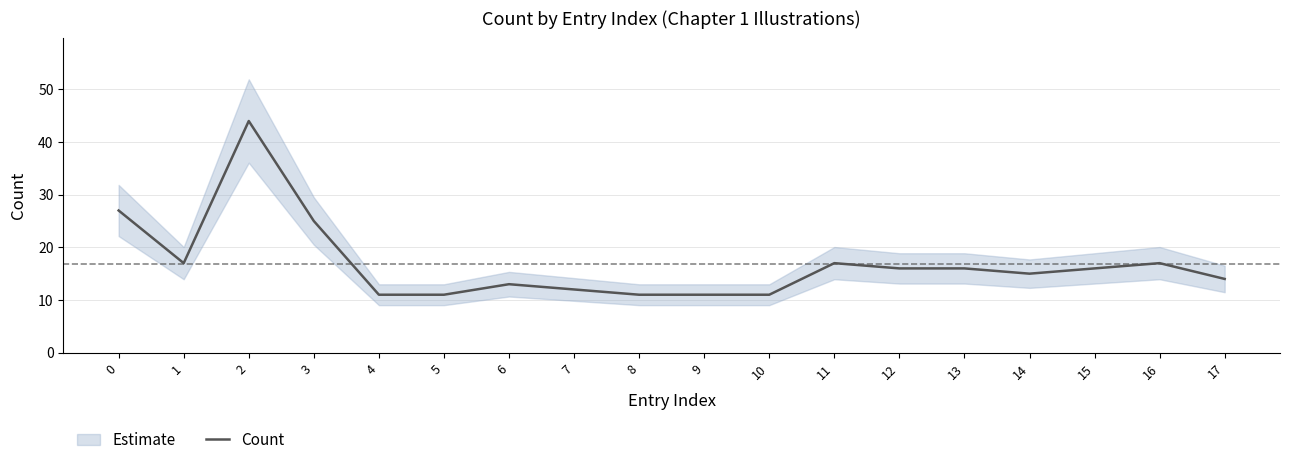

The value at 11 is 28. True or false?

False